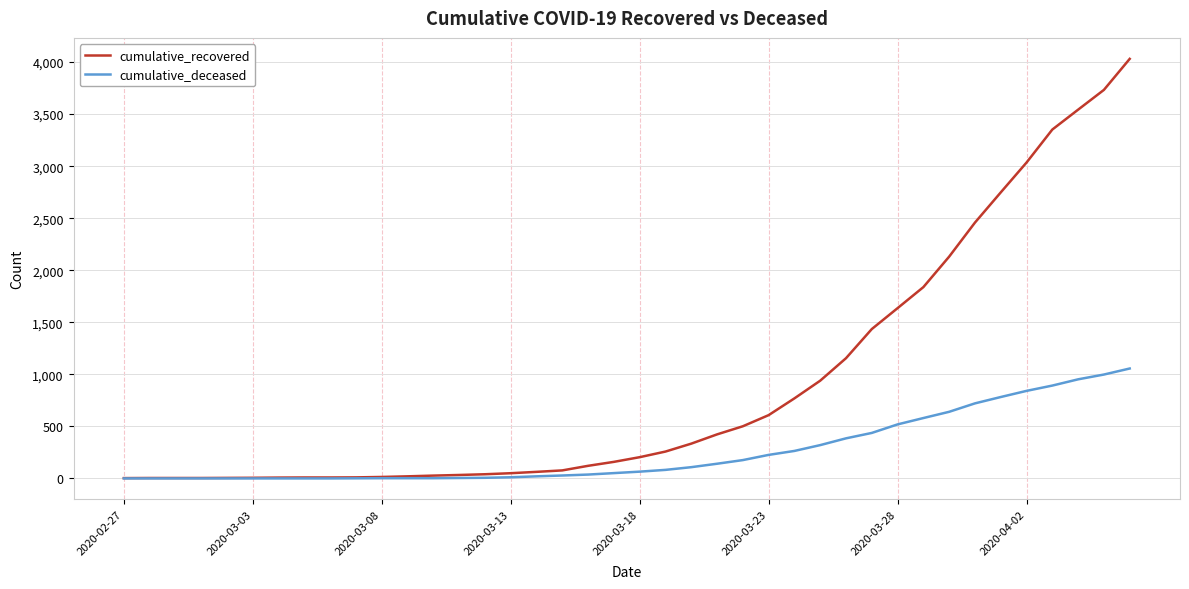

Which series has the largest total across all categories?

cumulative_recovered